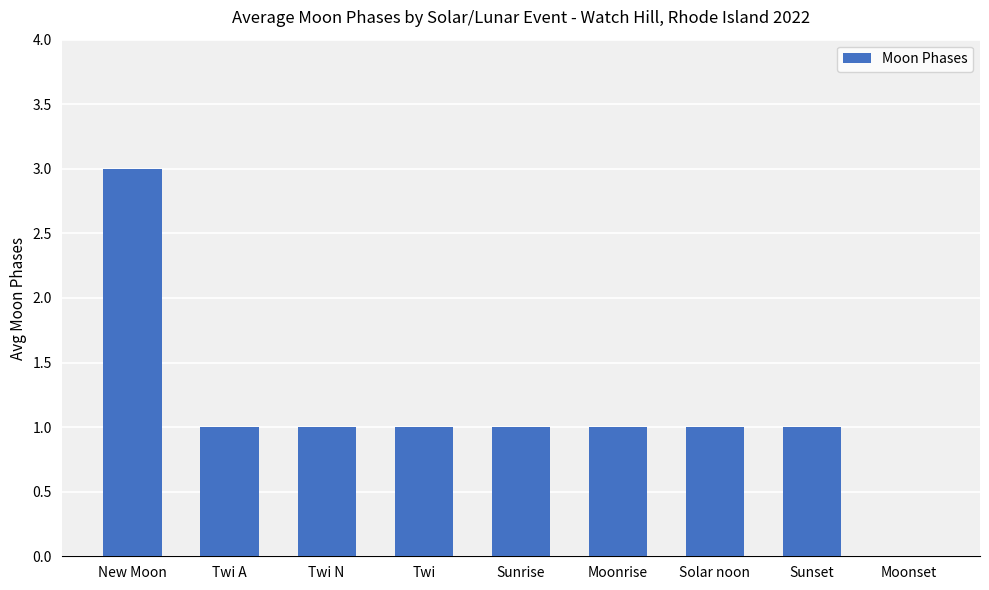

Are the bars horizontal?

No